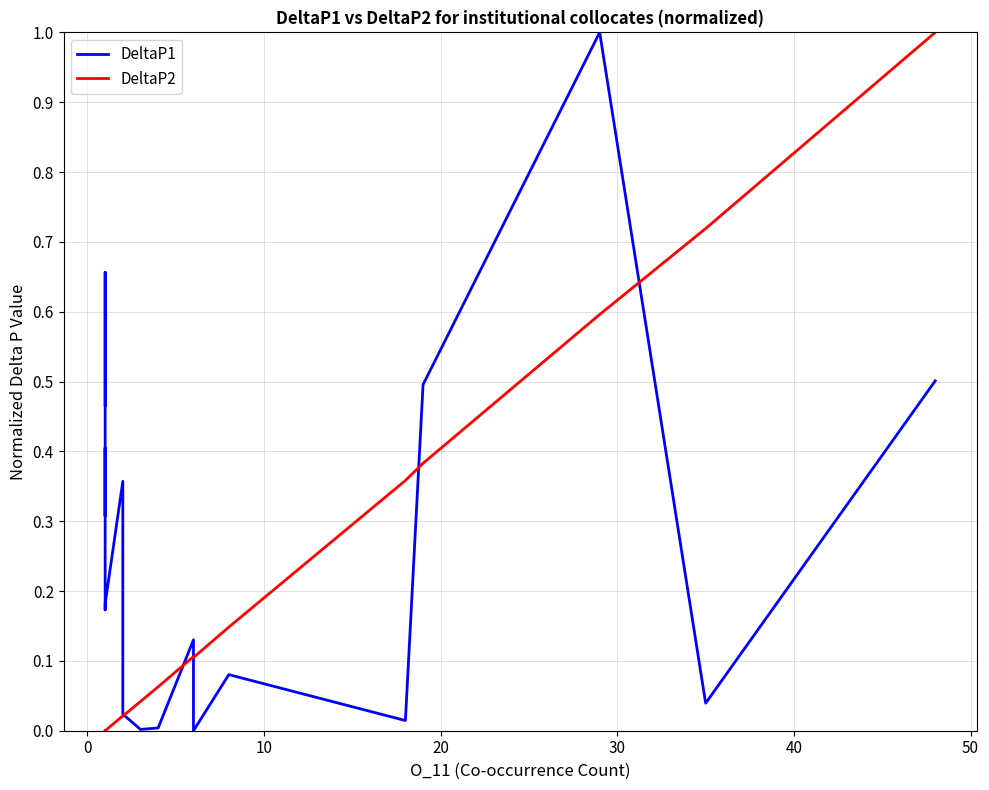

What is the total value across all series at 10?

0.3